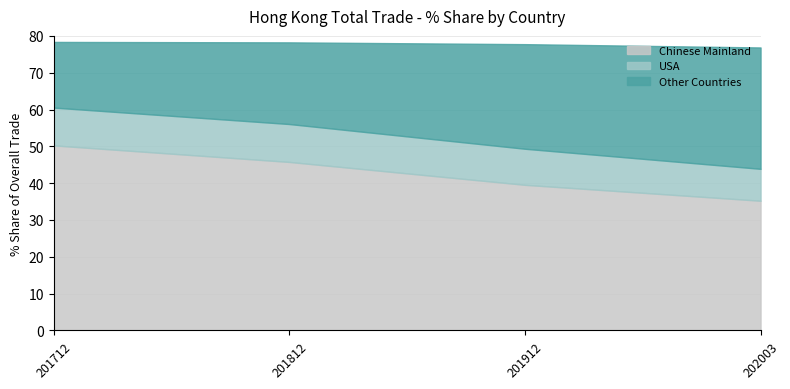

The value of Chinese Mainland at 202003 is 35.2. True or false?

True